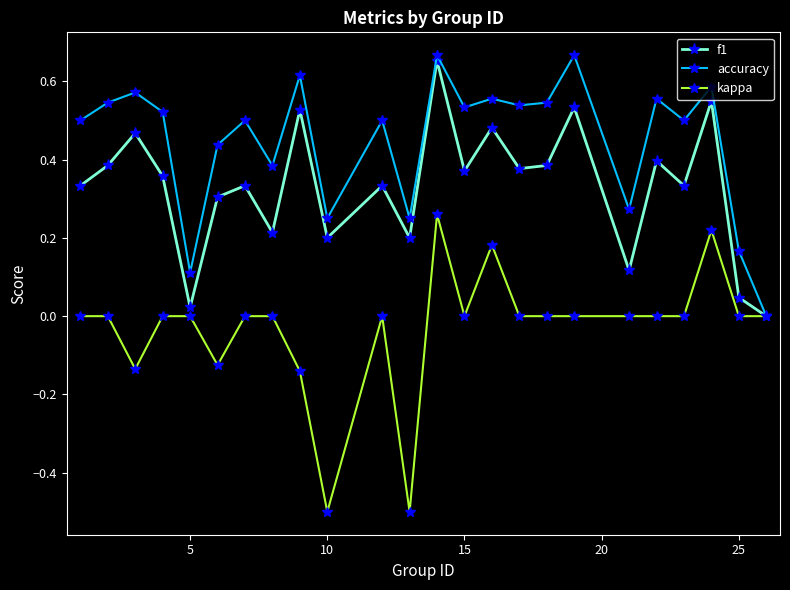

How many interior local peaks does the f1 series have?

9